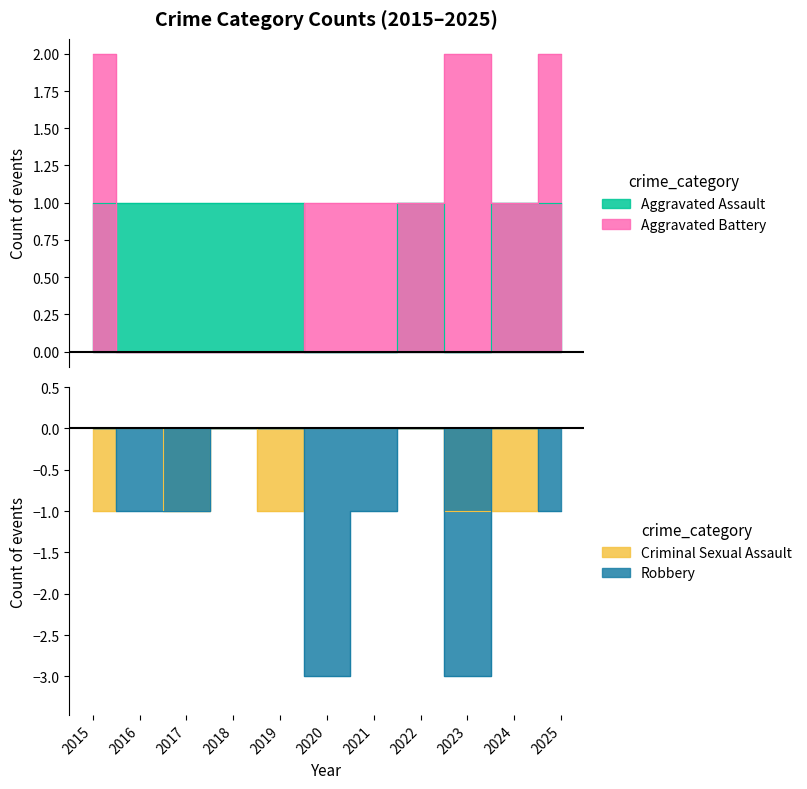

Which has a higher value, 2017 or 2020?

2017